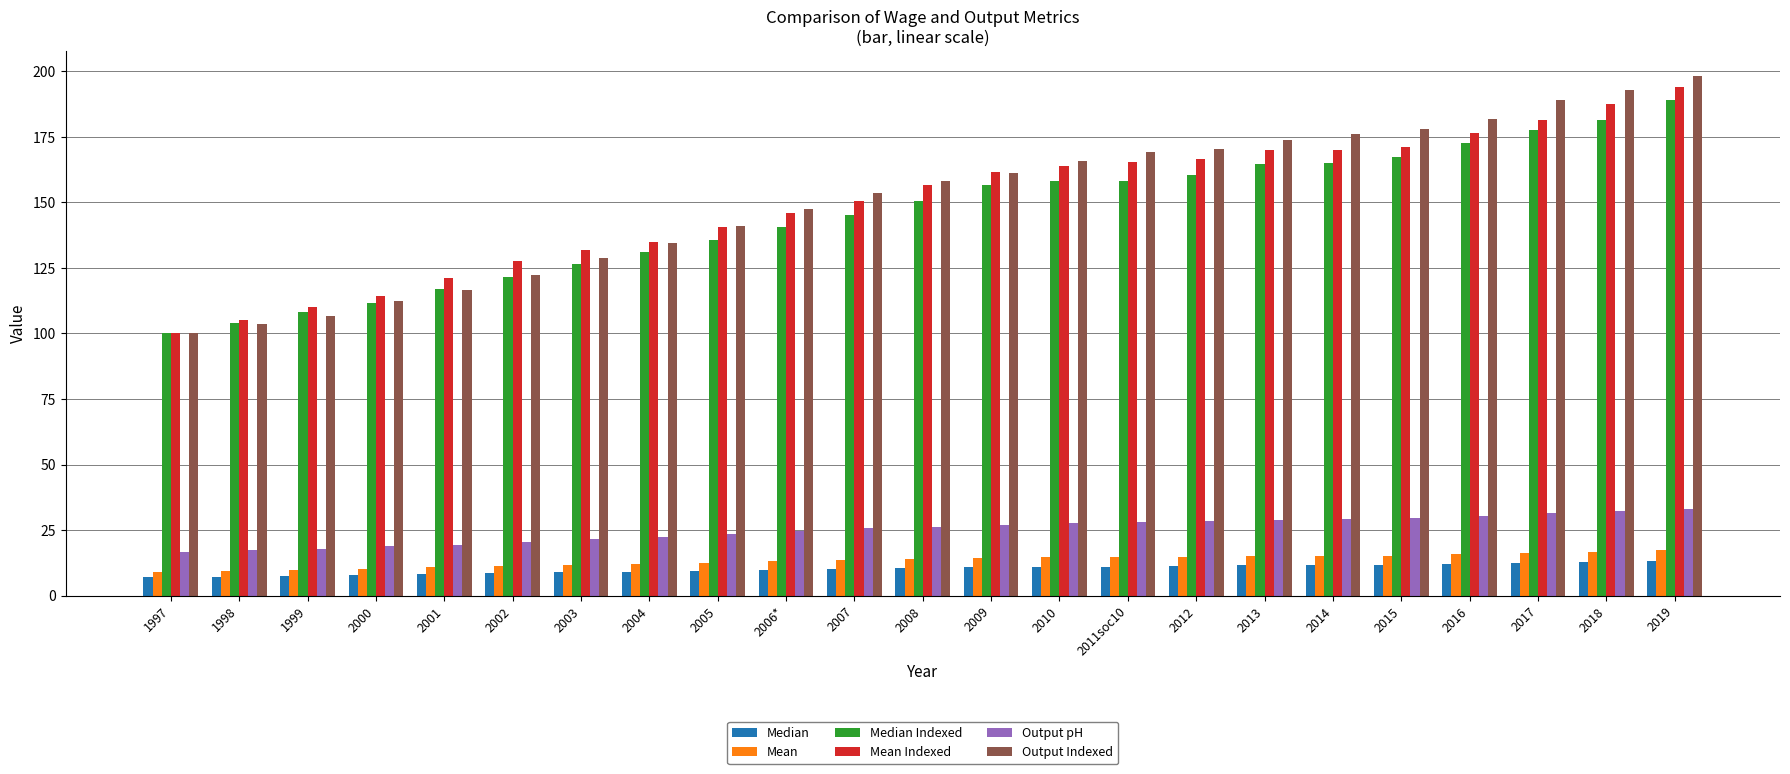

What is the lowest value of the Output Indexed series?

100.0